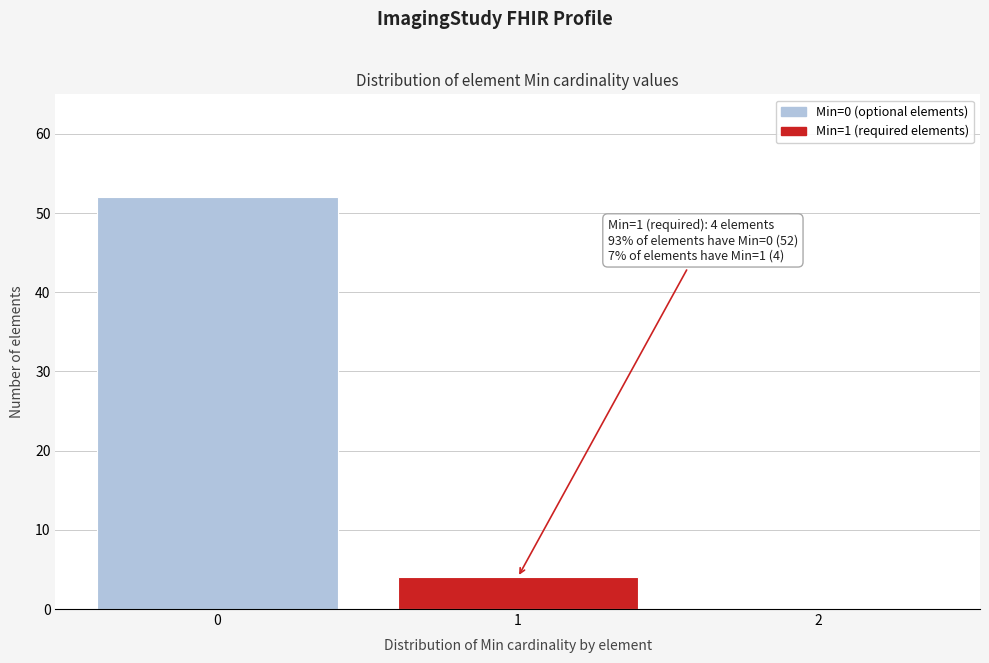

Which range on the x-axis has the tallest bar?

-0.5 to 0.5